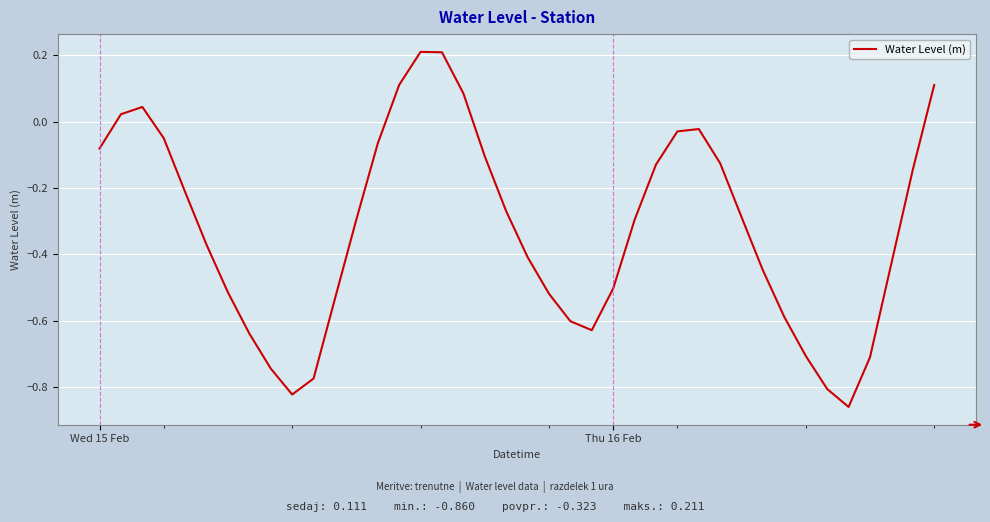

What is the difference between the maximum and minimum values?

1.1